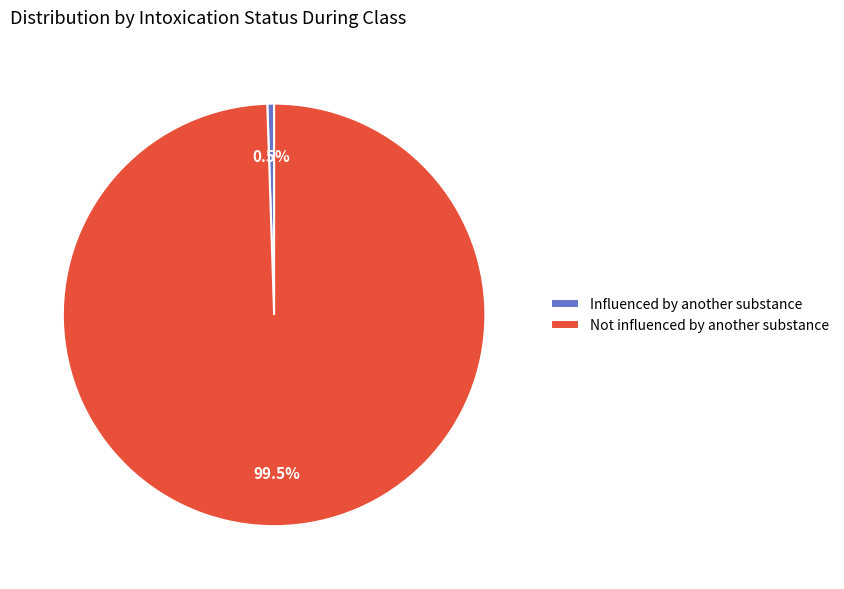

Is the sum of Not influenced by another substance and Influenced by another substance greater than half?

Yes